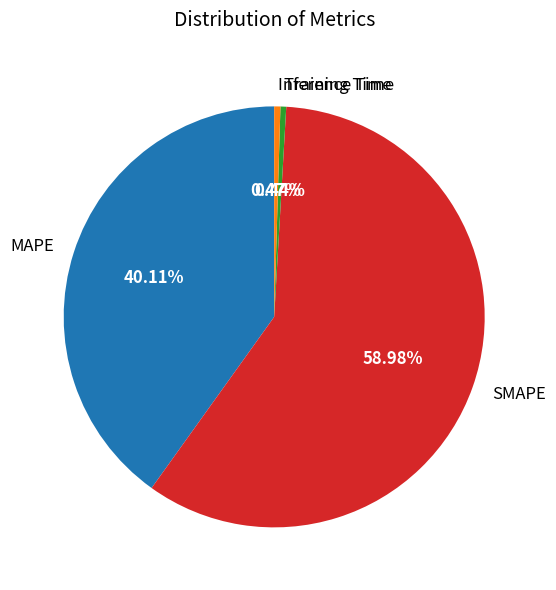

What is the total percentage of Inference Time and Training Time?

0.9%